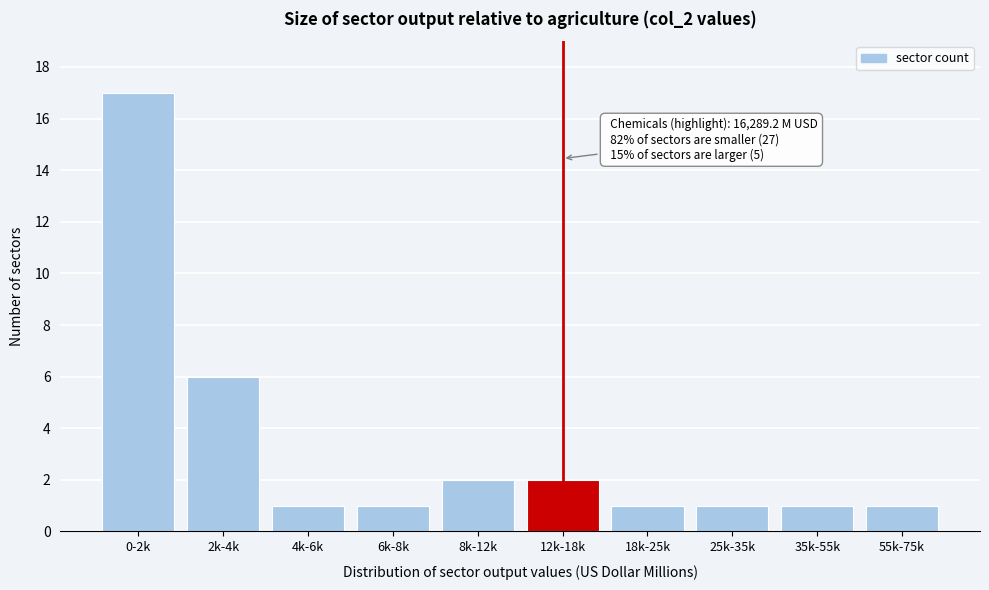

Reading left to right, list all the values displayed in this chart.

0-2k=17	2k-4k=6	4k-6k=1	6k-8k=1	8k-12k=2	12k-18k=2	18k-25k=1	25k-35k=1	35k-55k=1	55k-75k=1